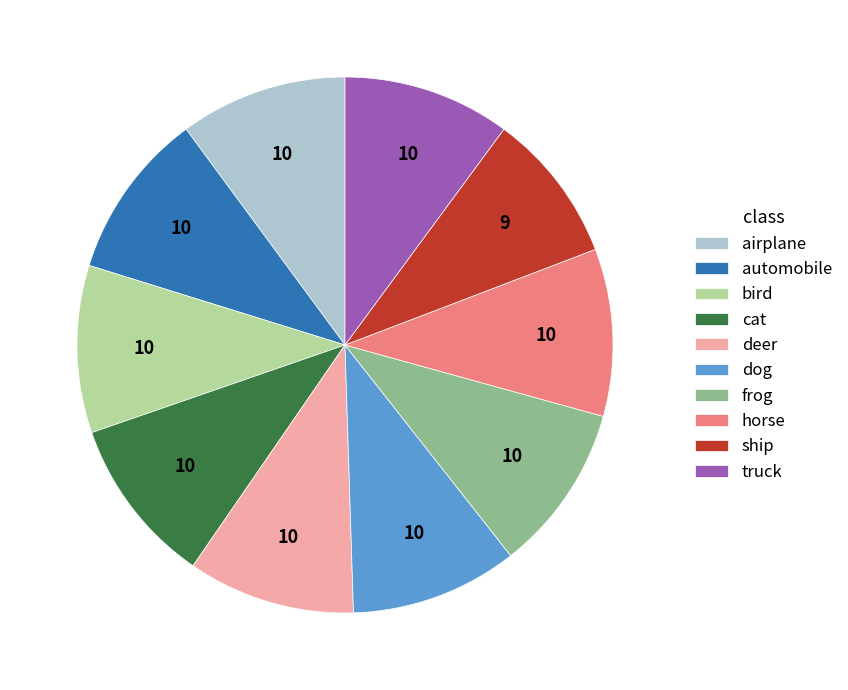

Is it true that horse is 10% of the pie?

True